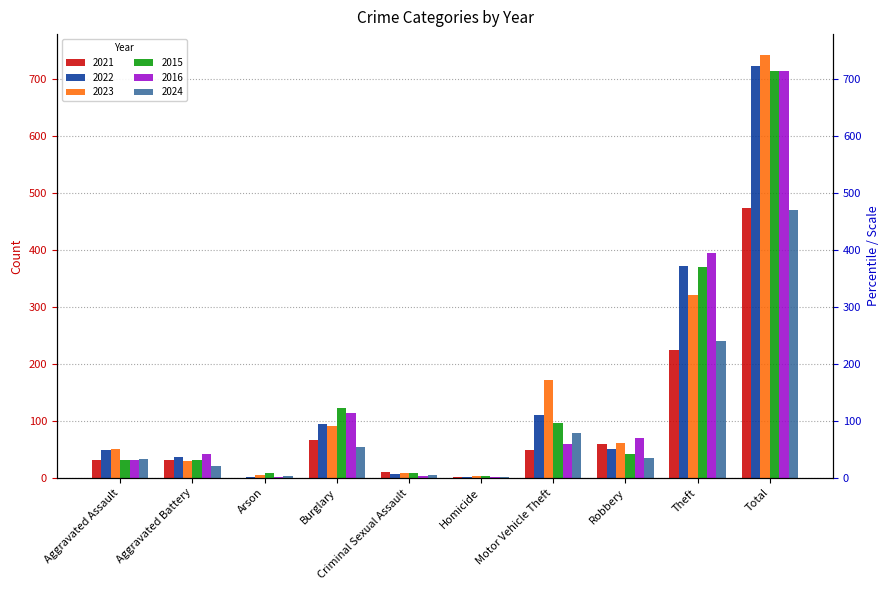

How many bars are there in each group?

6